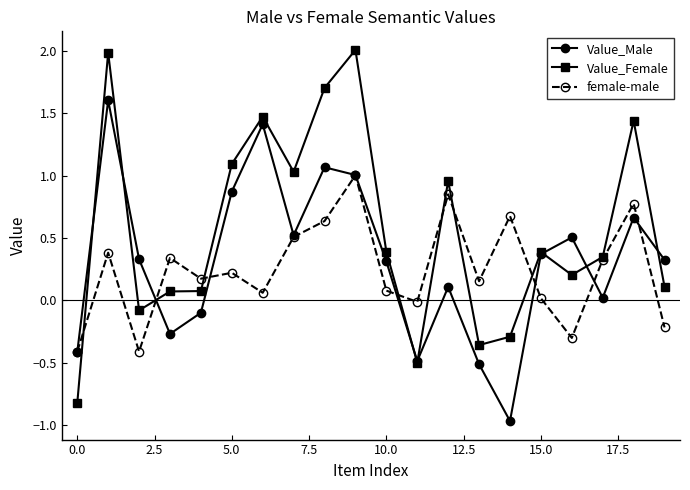

In Value_Male, how many points are lower than both neighbors (excluding endpoints)?

5